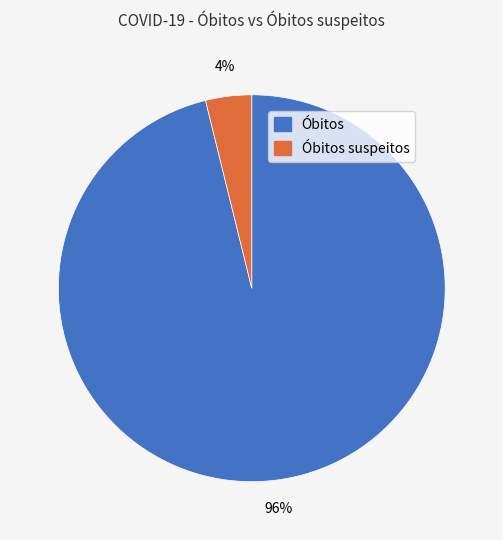

True or false: Óbitos suspeitos accounts for 4% of the total.

True